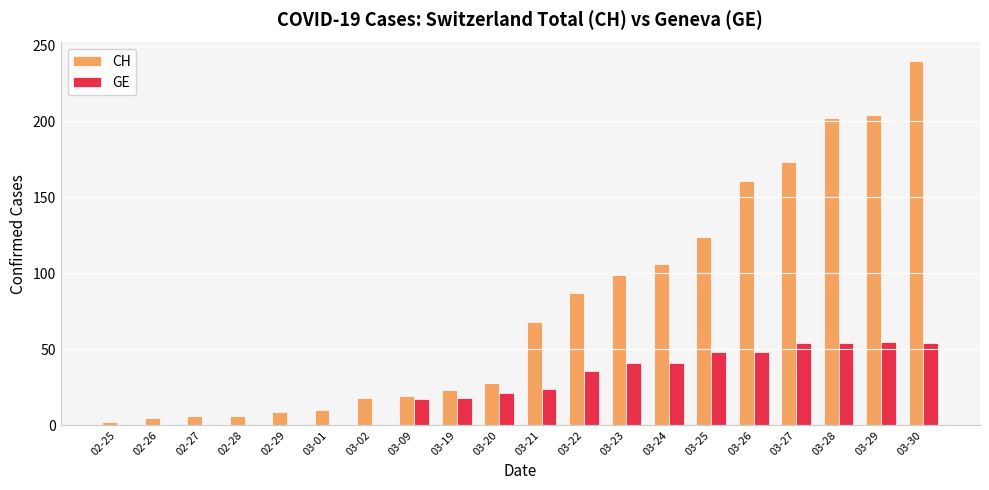

Which series has the largest total across all categories?

CH